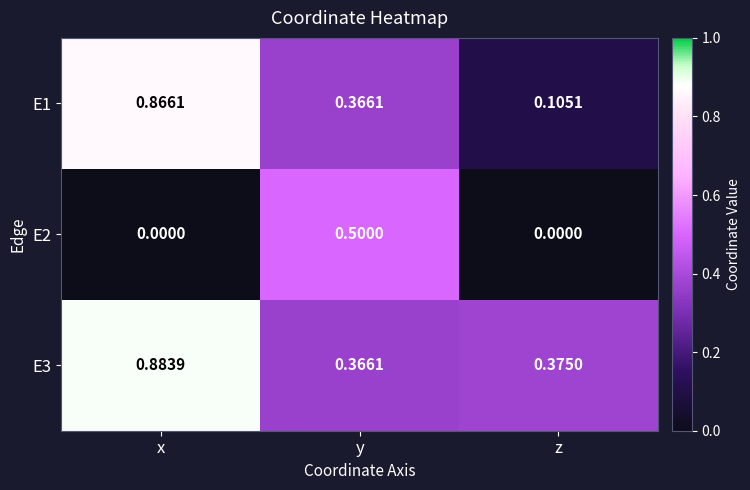

At which label is E1 closest to 0?

z